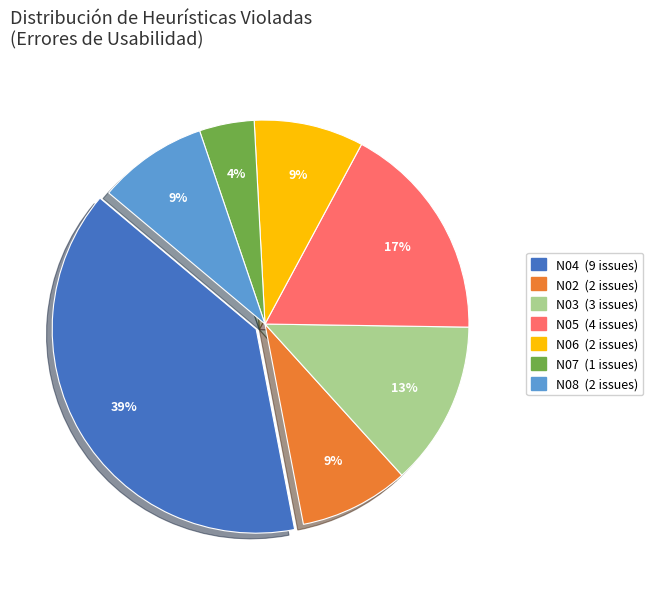

What percentage is the N08 slice, to the nearest percent?

9%